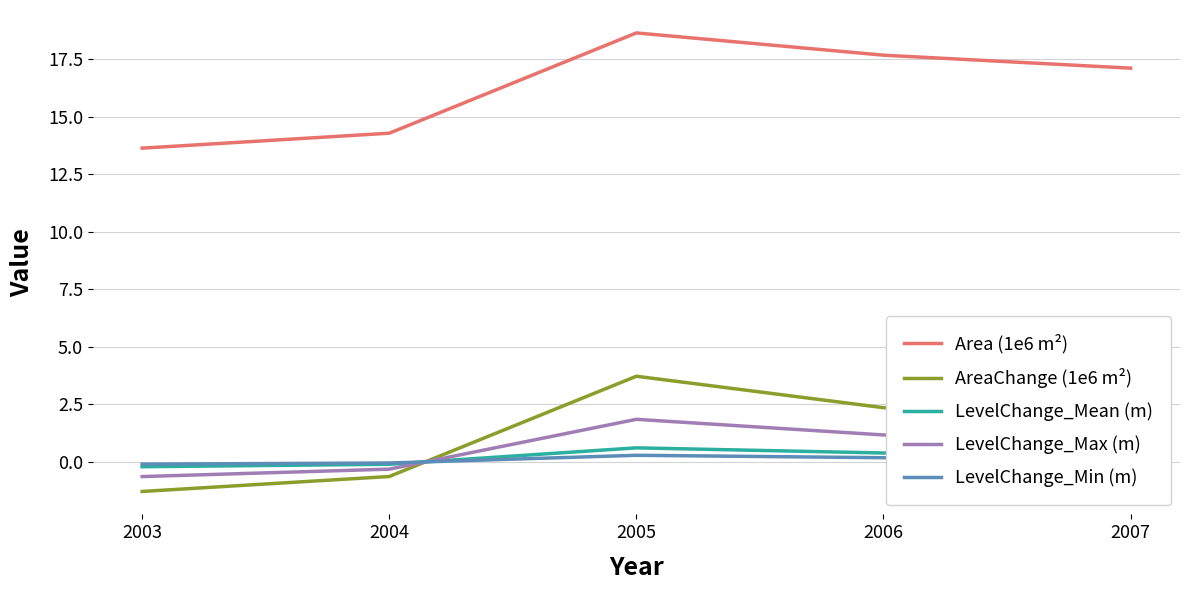

At which category is the sum across all series the highest?

2005